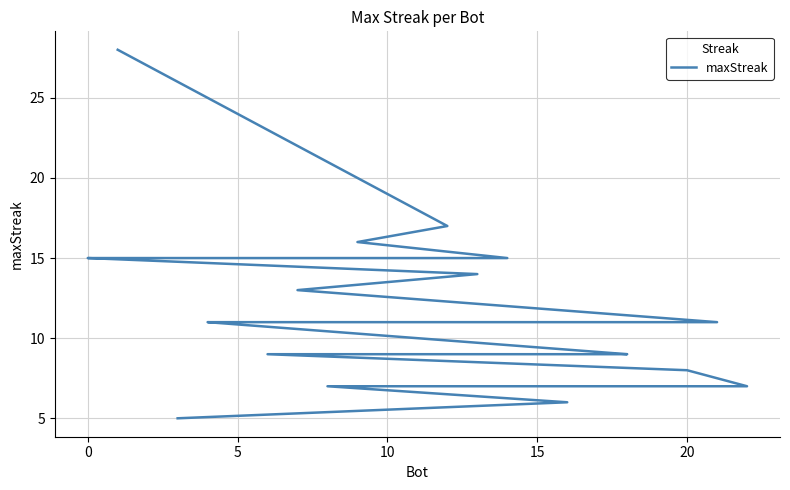

What is the maximum value shown in the chart?

28